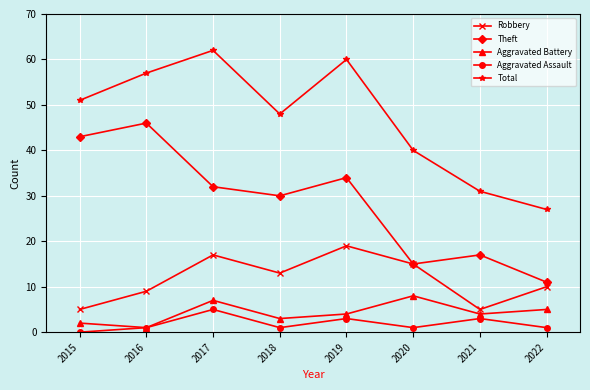

What is the value of the Aggravated Assault point at the 7th from the left?

3